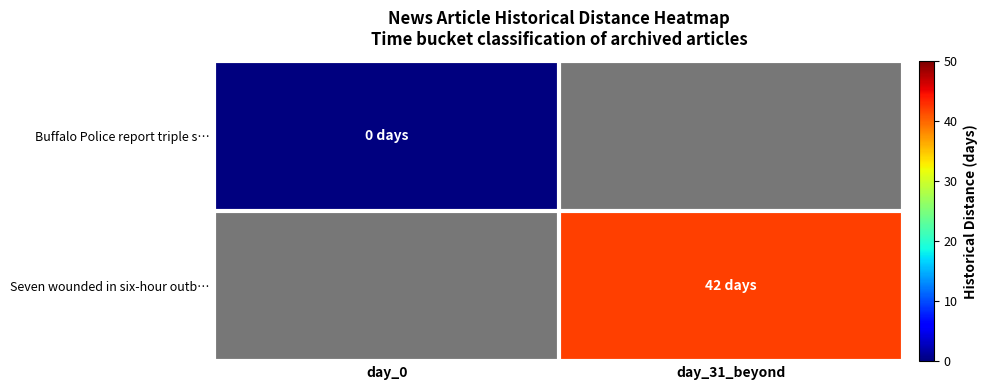

List the series in order of their overall mean, lowest first.

Buffalo Police report triple s…, Seven wounded in six-hour outb…